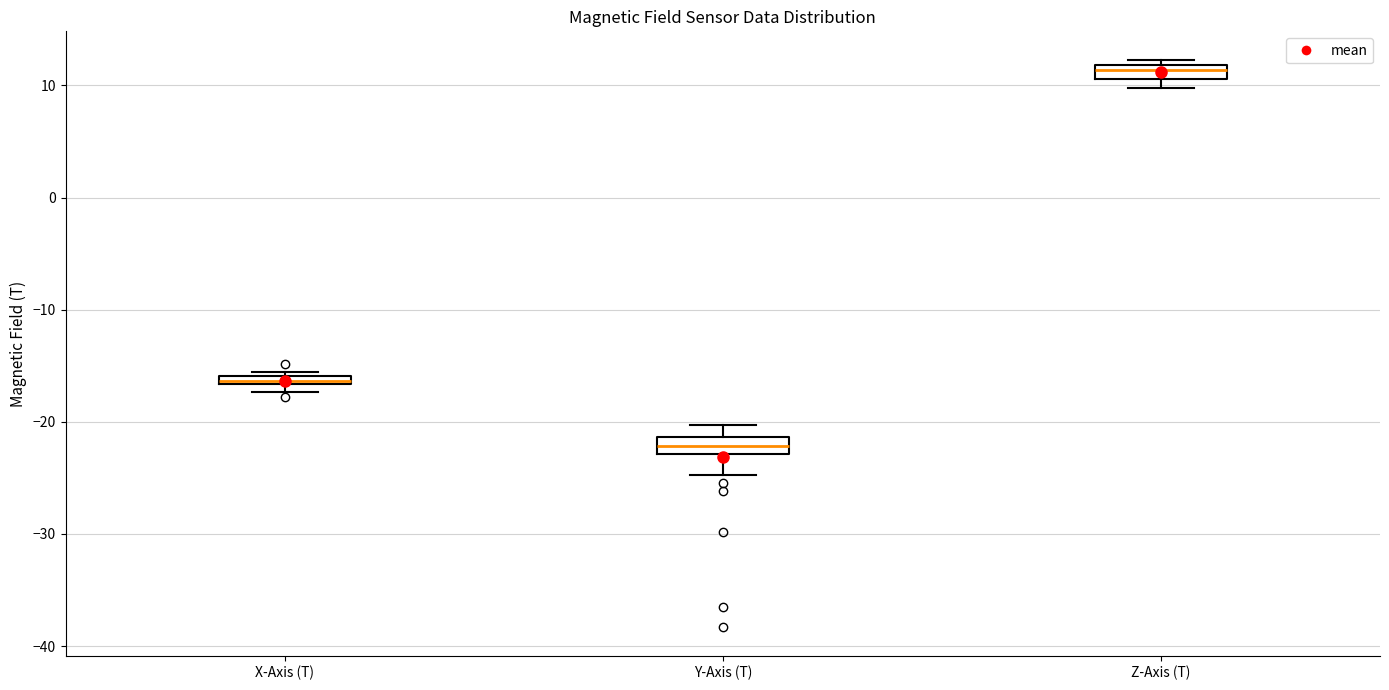

Which box's median line is the lowest?

Y-Axis (T)